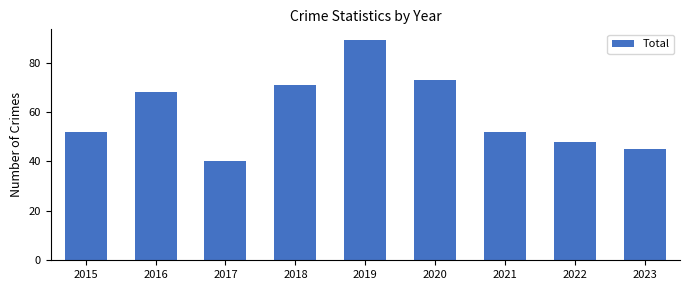

What is the sum of the values at 2017 and 2020?

113